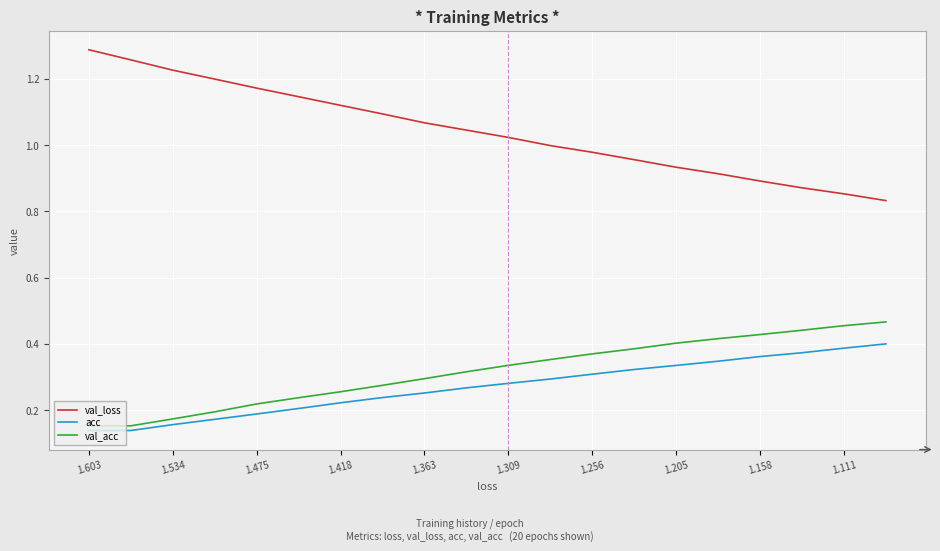

Which series has the largest total across all categories?

val_loss